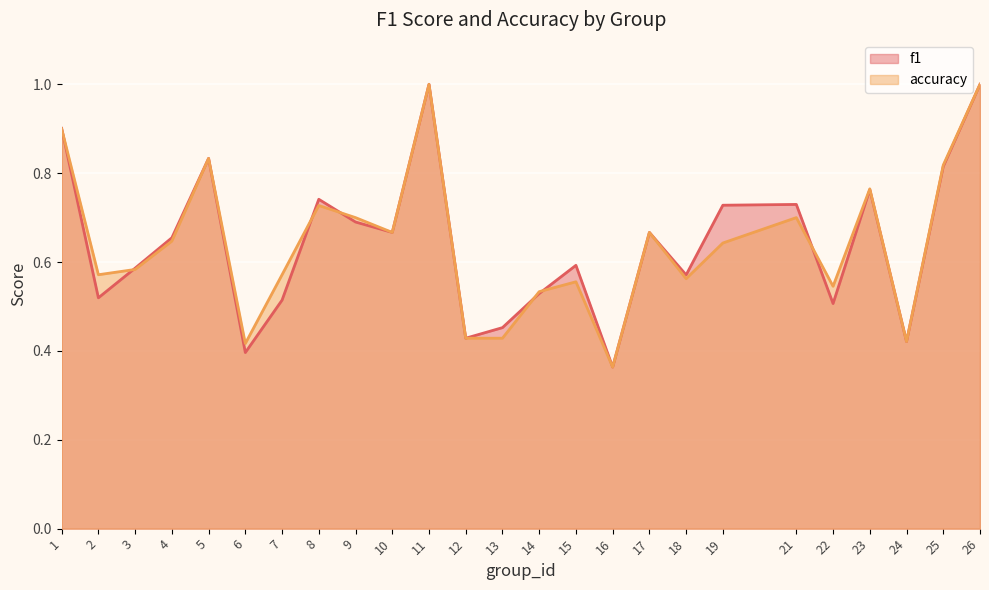

What is the minimum value for f1?

0.4